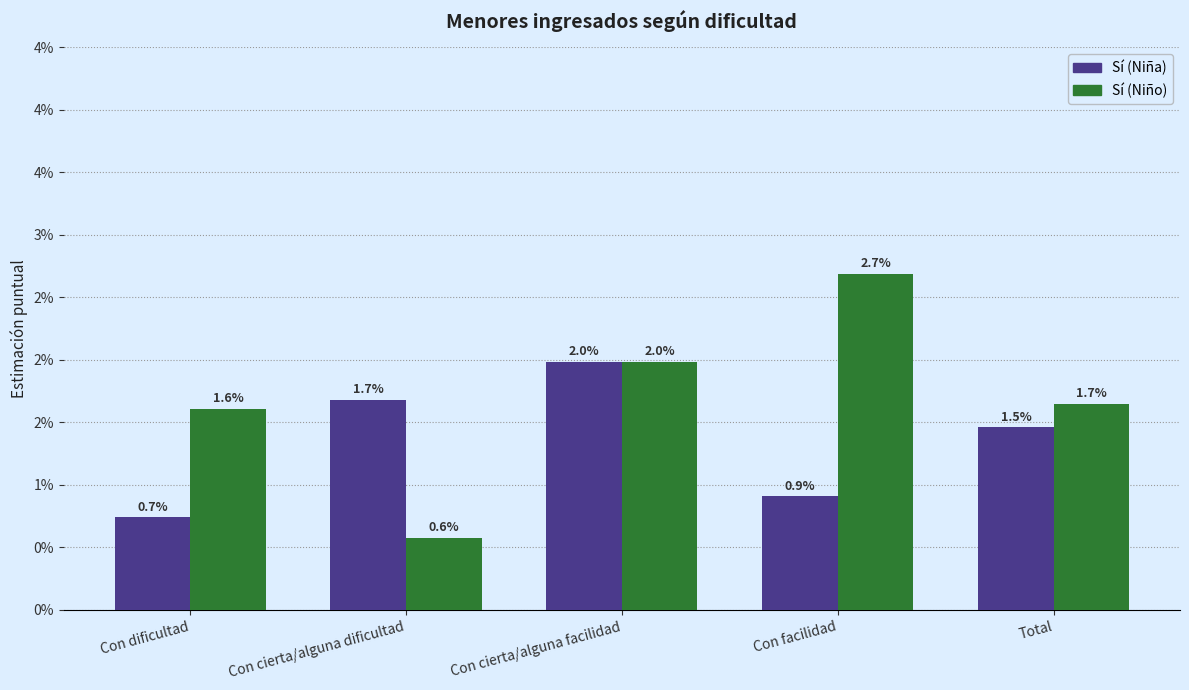

List the series in order of their overall mean, highest first.

Sí (Niño), Sí (Niña)